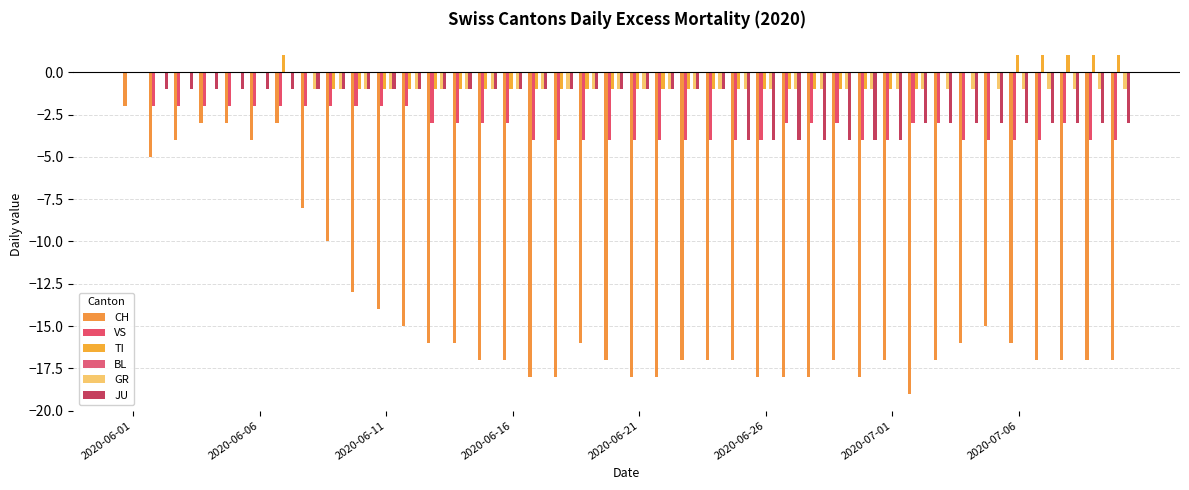

How many categories are shown in the chart?

40